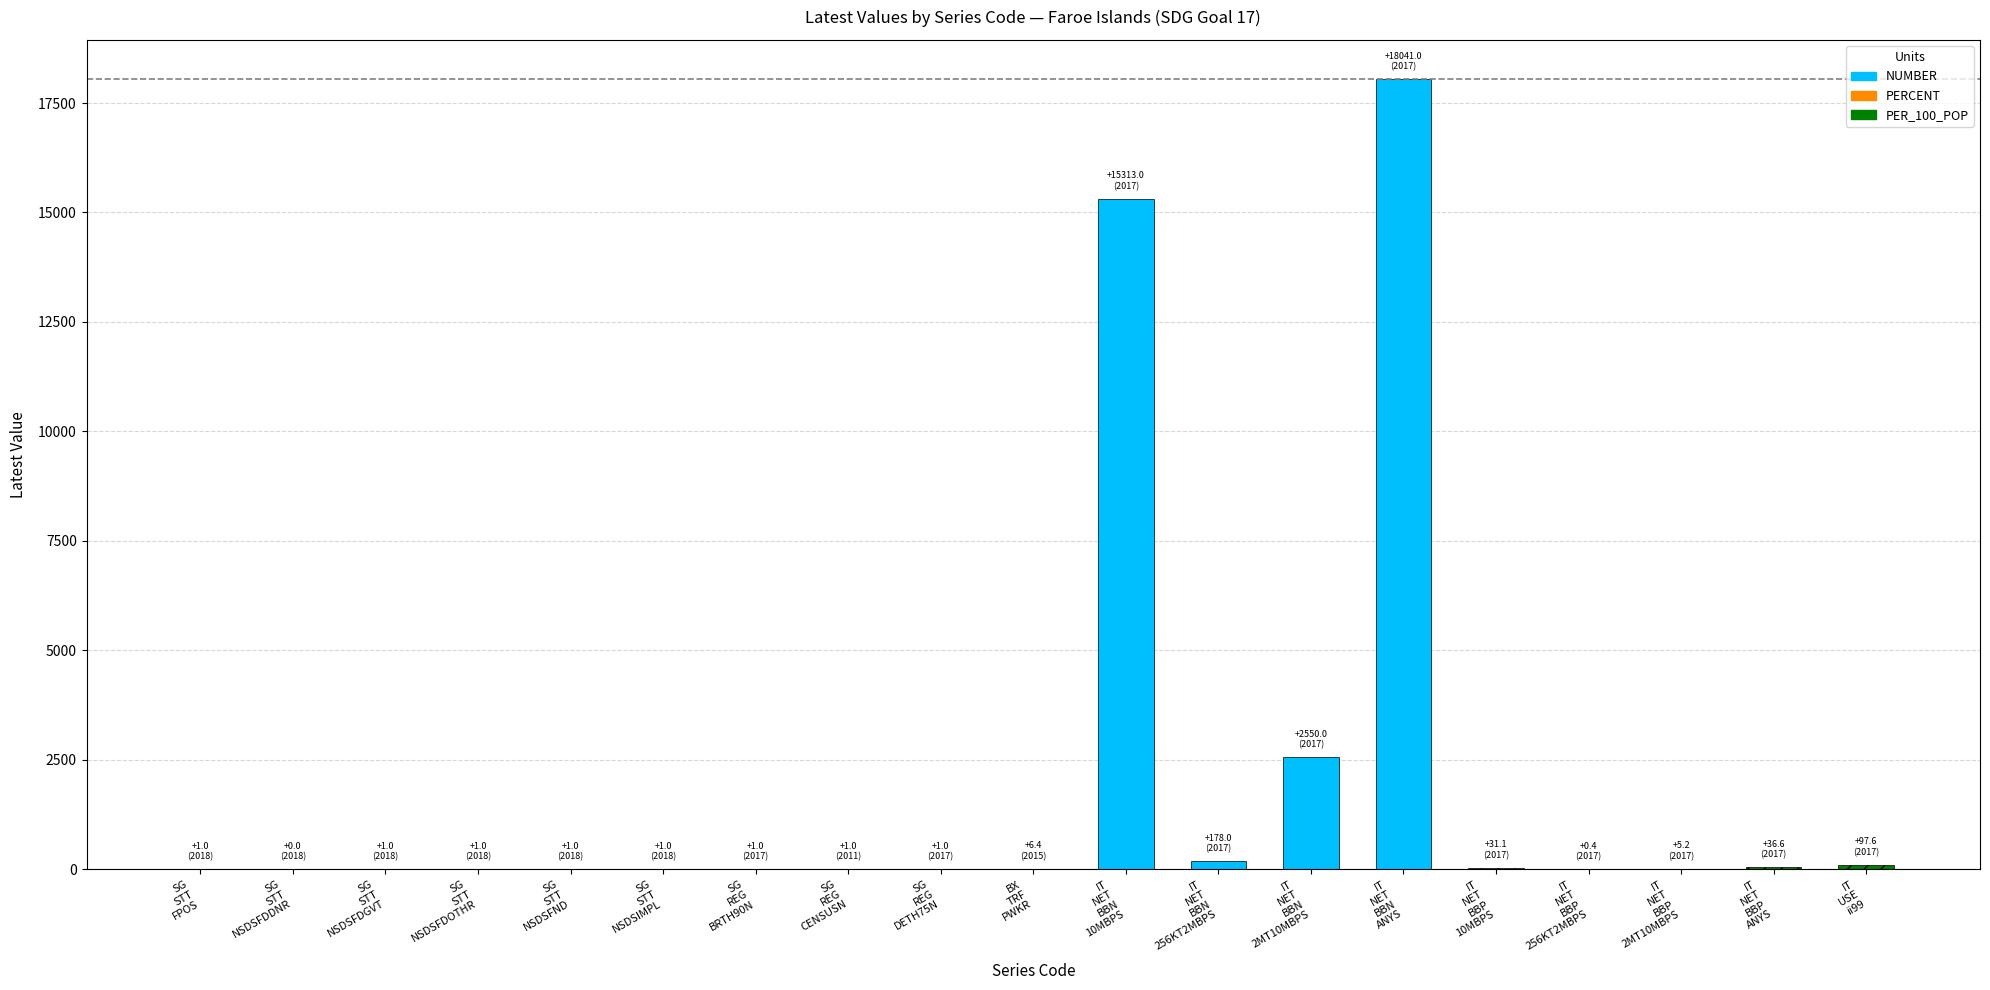

What is the maximum value shown in the chart?

18041.0